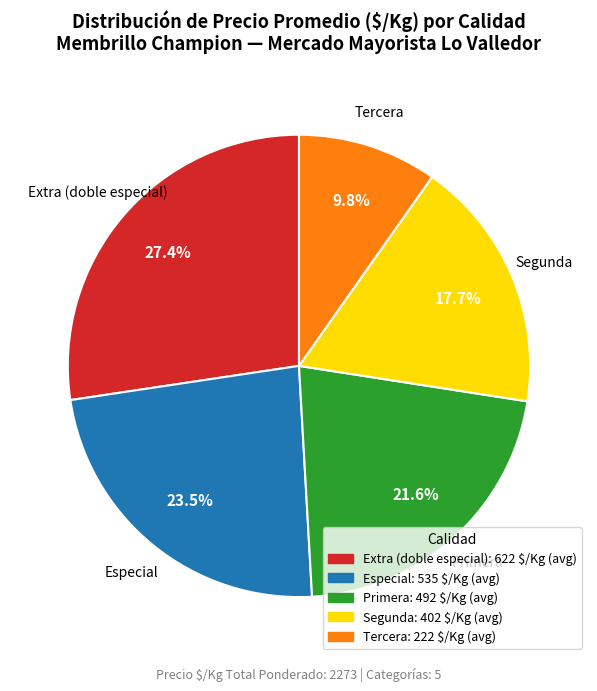

To the nearest percent, what is the average slice percentage?

20%